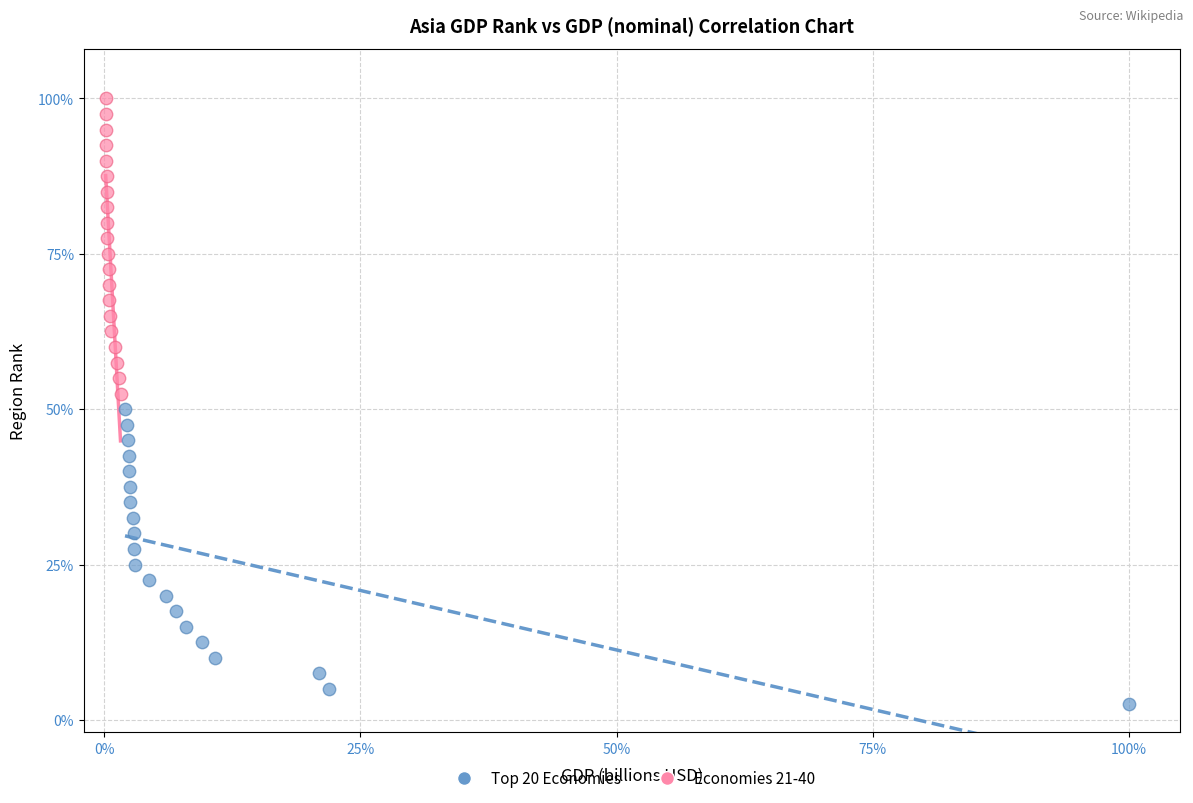

What are all the series names shown in the legend?

Top 20 Economies, Economies 21-40